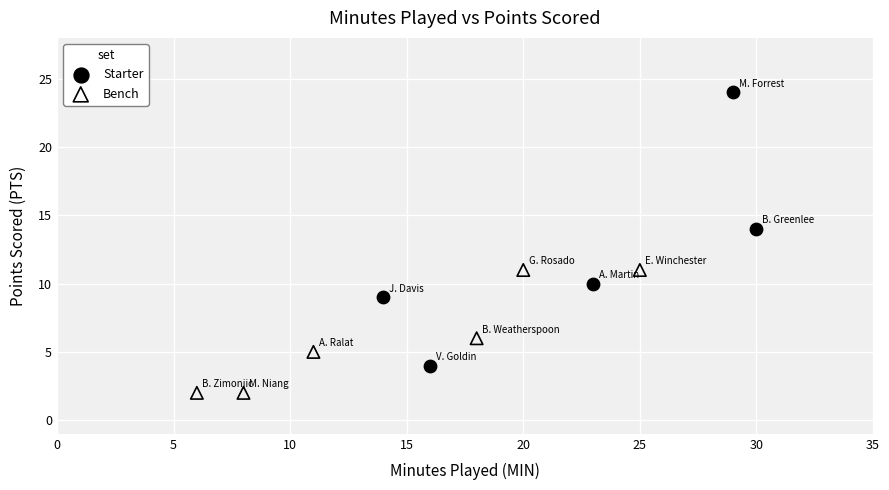

Which series reaches the minimum Y coordinate?

Bench